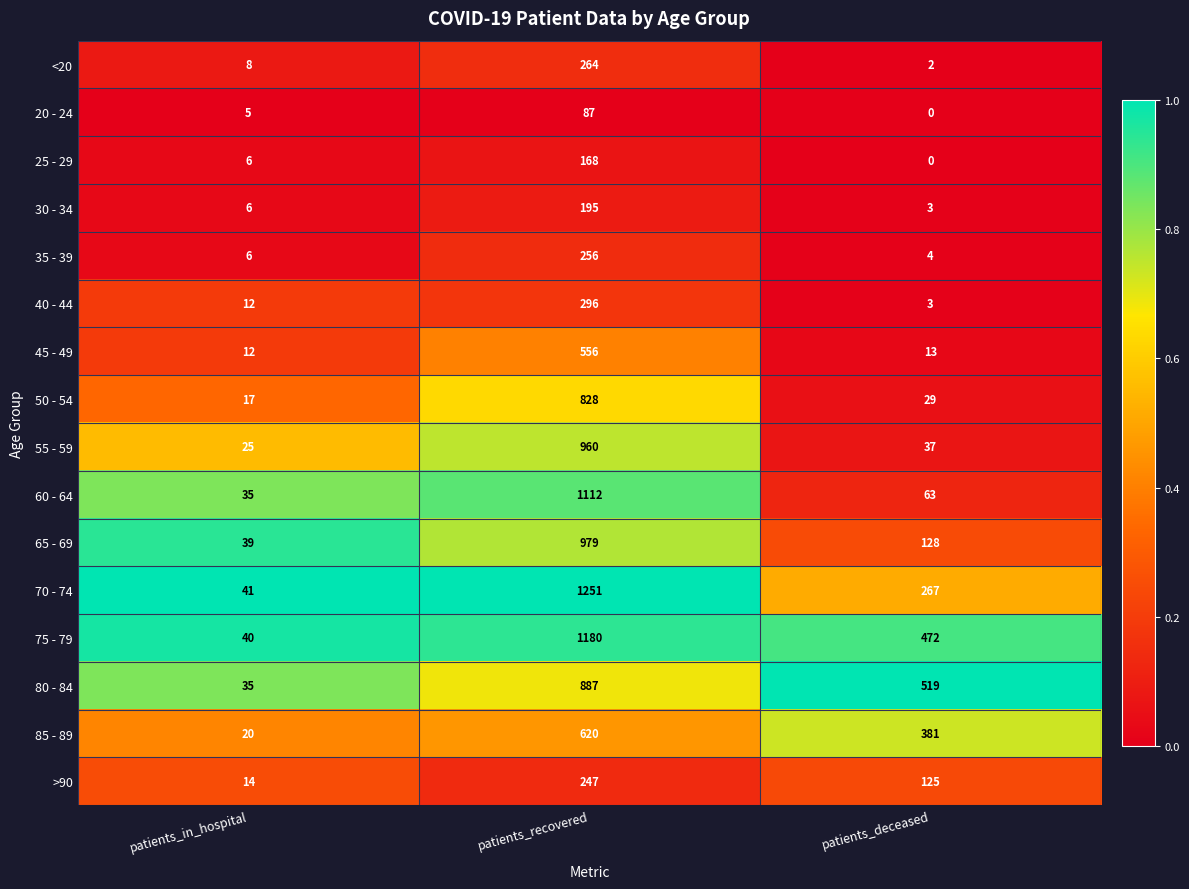

Rank the series at patients_recovered from lowest to highest value.

20 - 24, 25 - 29, 30 - 34, >90, 35 - 39, <20, 40 - 44, 45 - 49, 85 - 89, 50 - 54, 80 - 84, 55 - 59, 65 - 69, 60 - 64, 75 - 79, 70 - 74